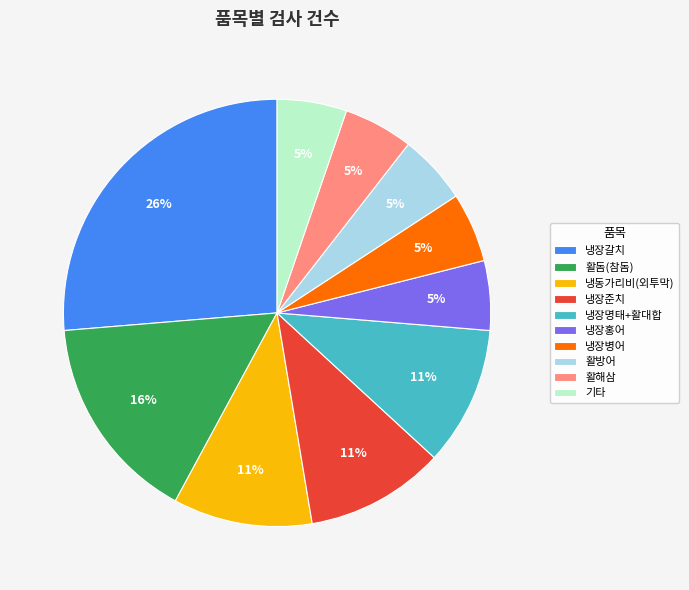

Approximately how many times larger is the value at 활방어 compared to 냉동가리비(외투막)?

0.5